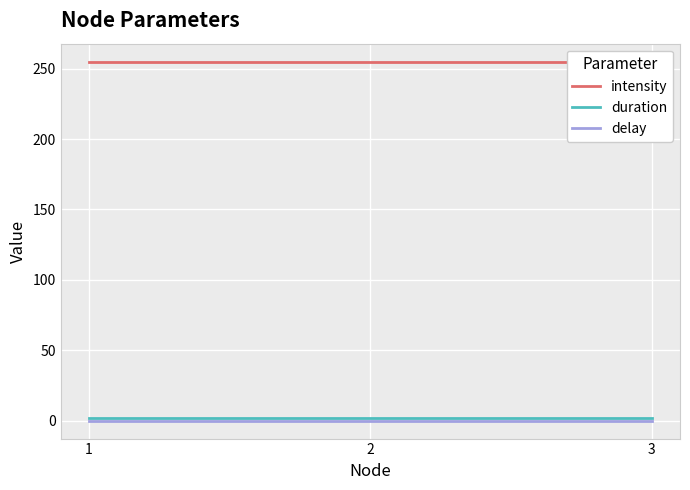

Is the value of intensity at 2 greater than the value of delay at 3?

Yes